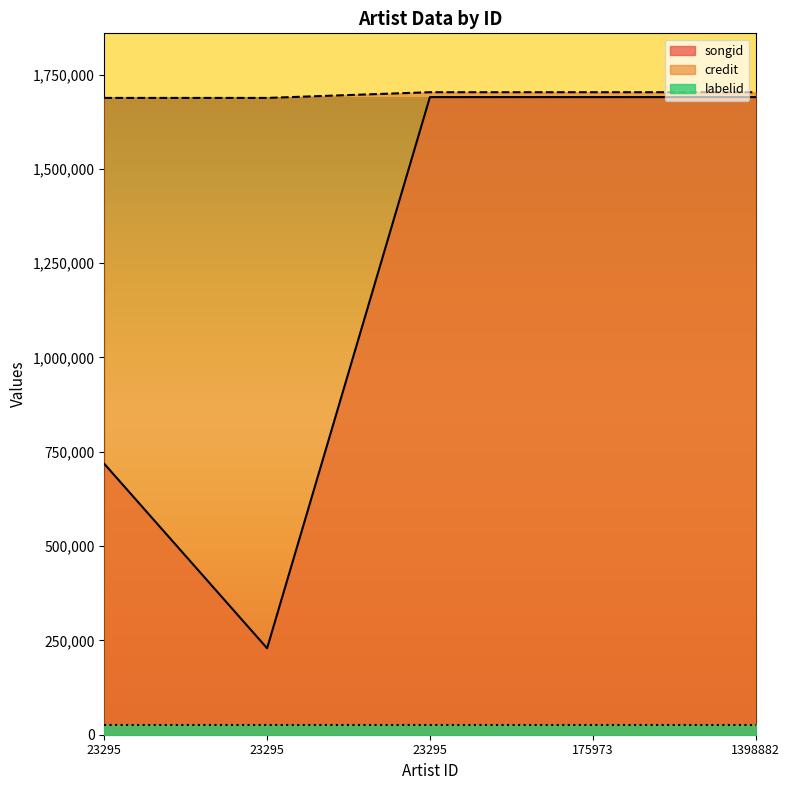

What is the sum of the credit values at 23295 and 23295?

3391179